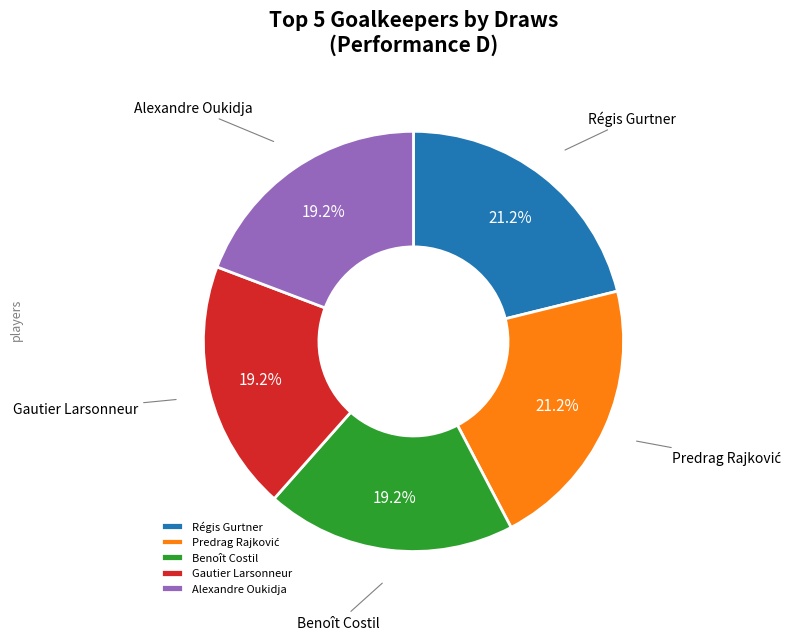

How many segments does this pie chart have?

5